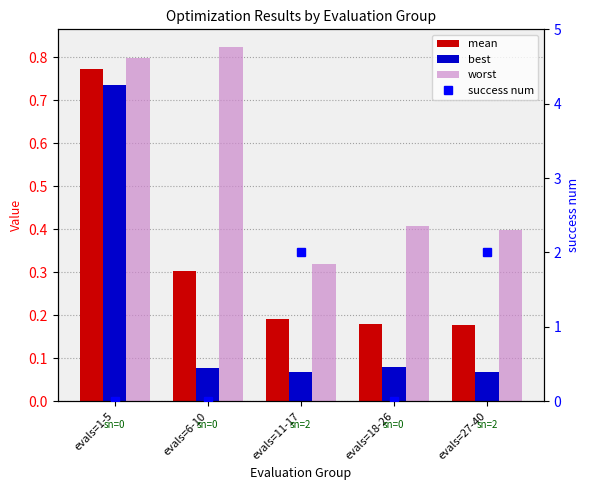

Which series changed the most between evals=6-10 and evals=18-26?

worst